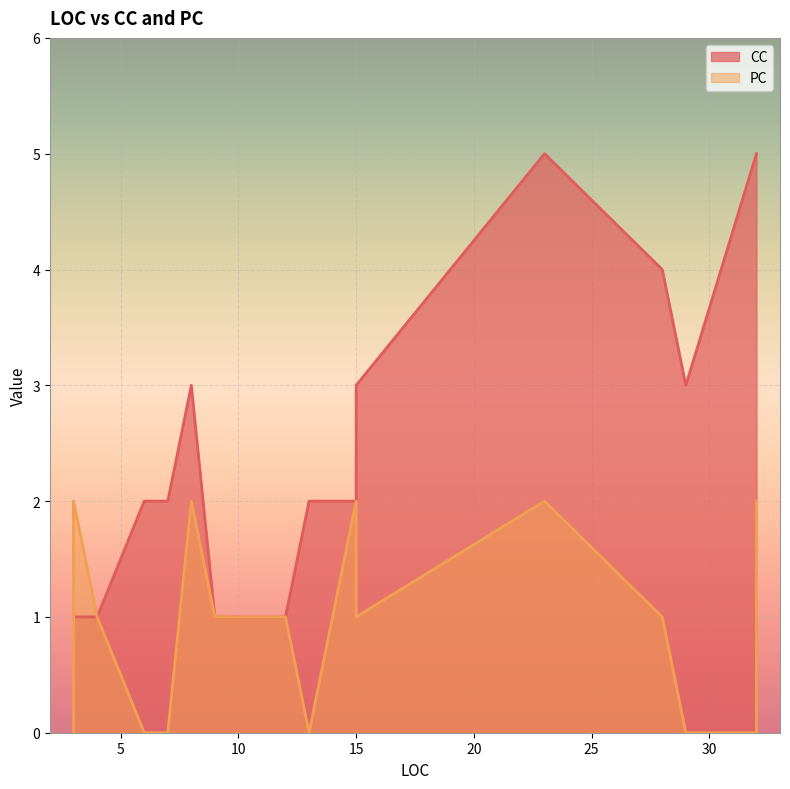

Rank the series by their average value, from highest to lowest.

CC, PC